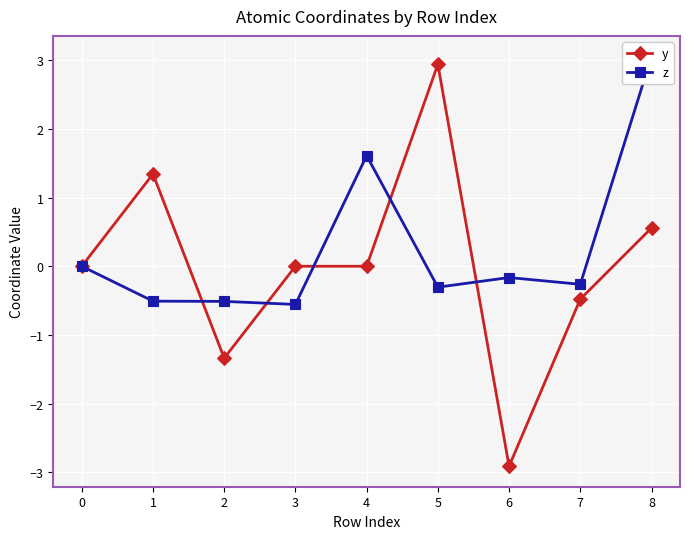

What is the sum of all y values?

0.1